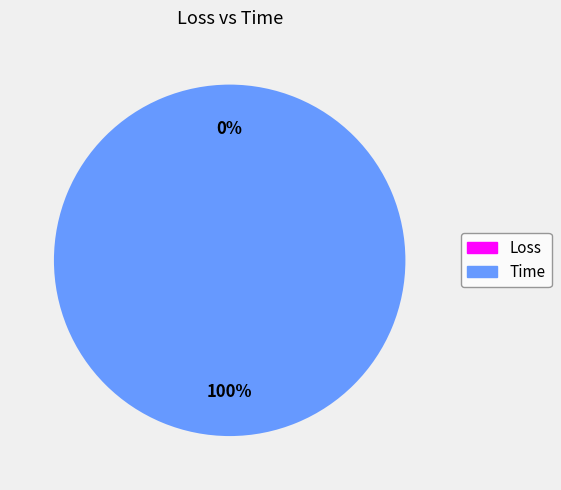

How many slices are in this pie chart?

2